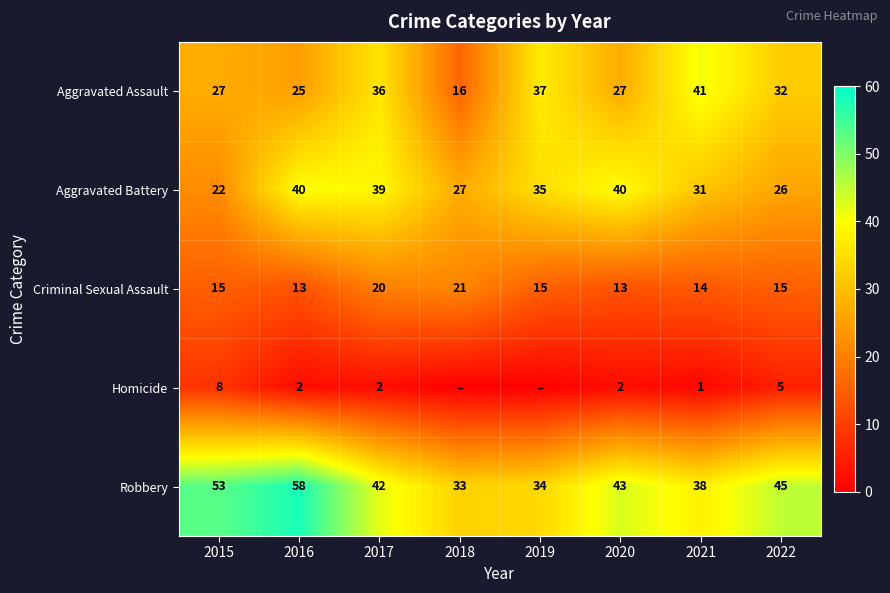

At which category does the chart reach its peak across all series?

2016